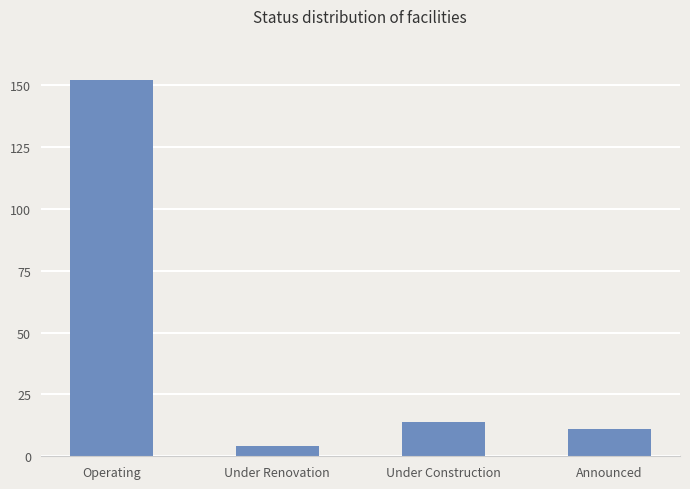

Where is the data nearest to the value 78?

Under Construction